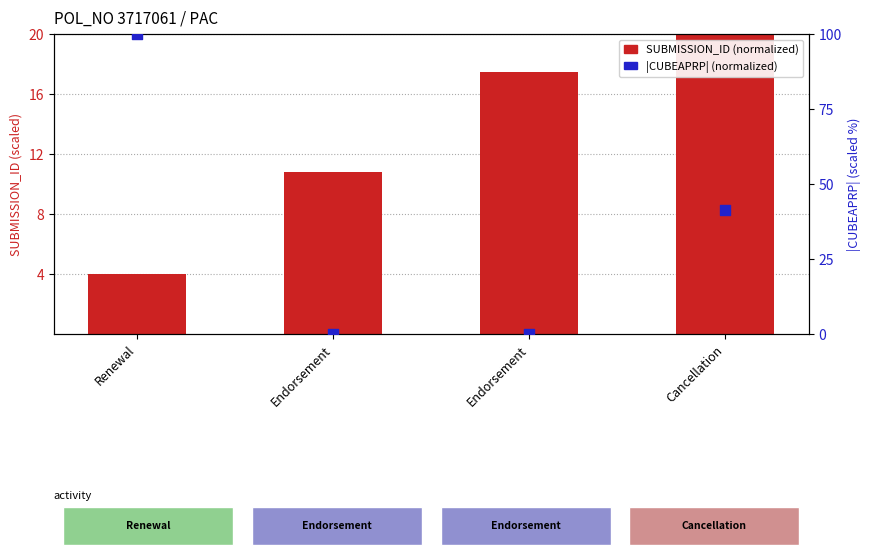

Which series has the largest total across all categories?

CUBEAPRP (normalized)